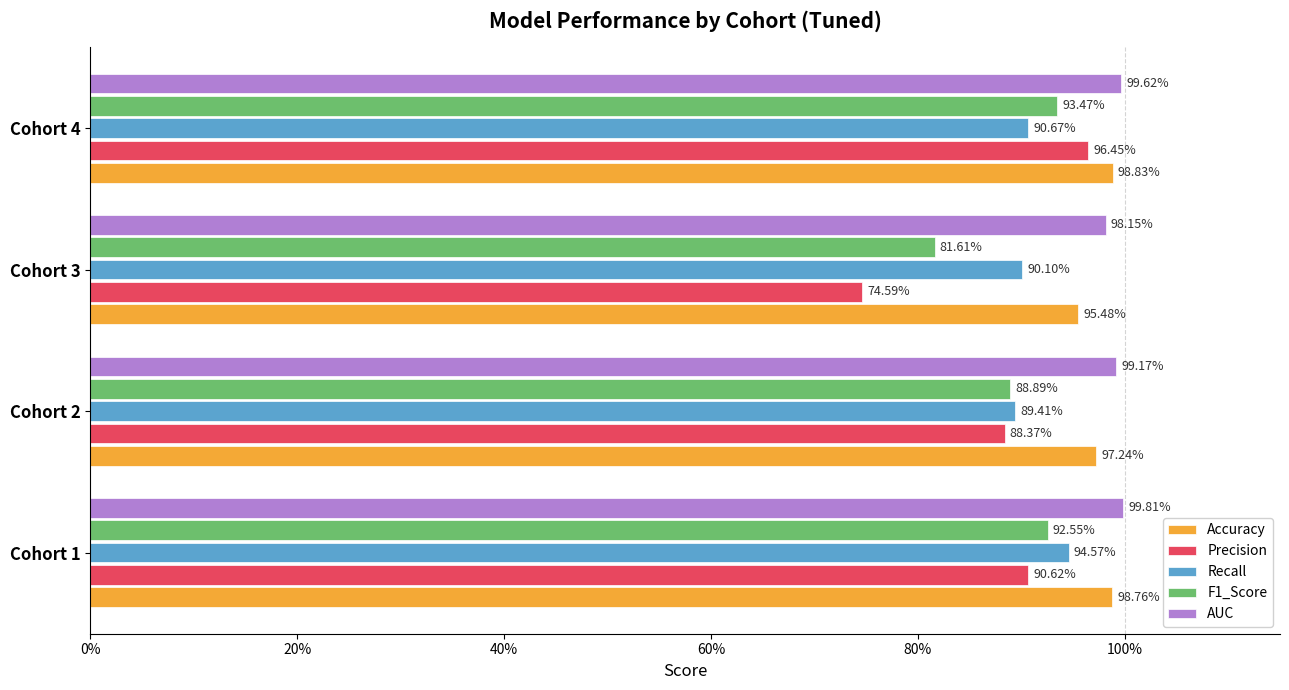

What is the maximum value for AUC?

1.0